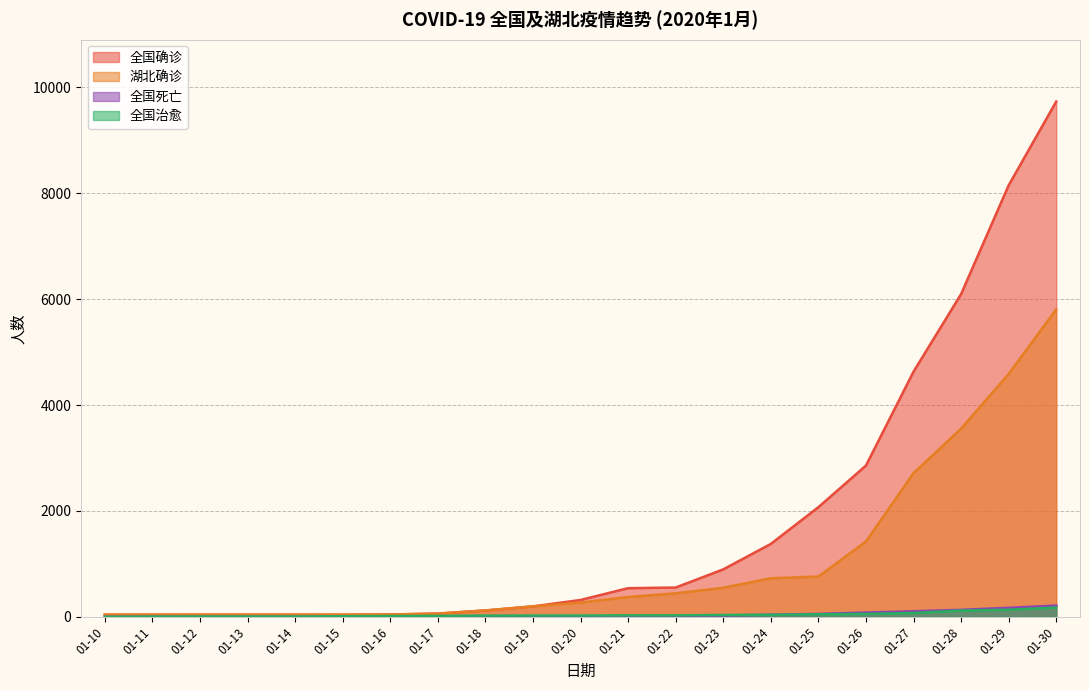

What is the spread (max minus min) of values at 01-19?

194